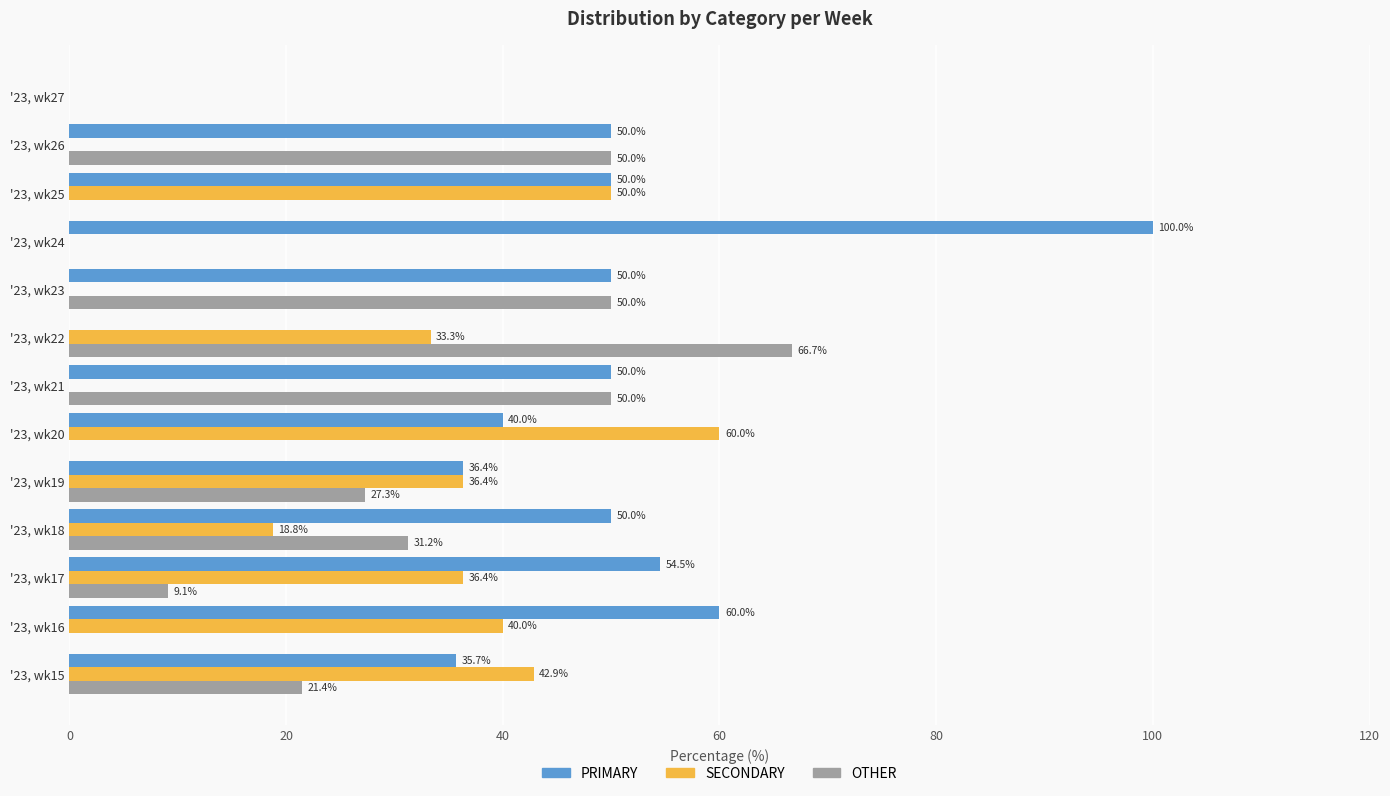

Which series changed the most between '23, wk15 and '23, wk22?

OTHER